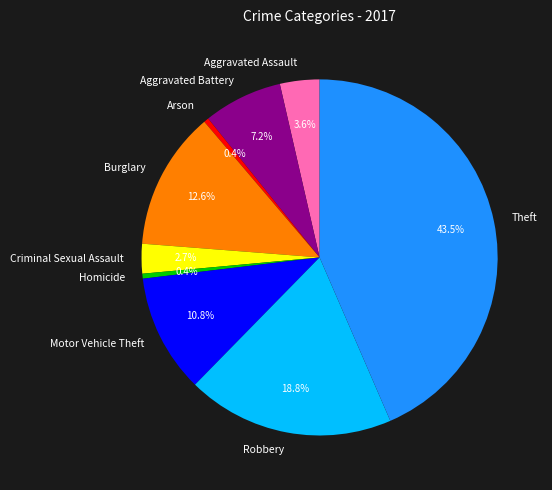

True or false: Criminal Sexual Assault accounts for 12% of the total.

False